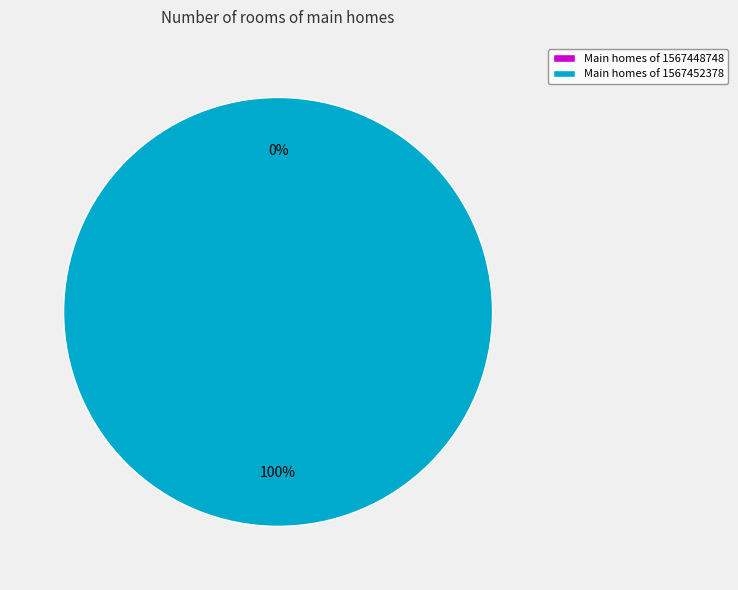

What portion of the pie excludes 1567448748?

100.0%